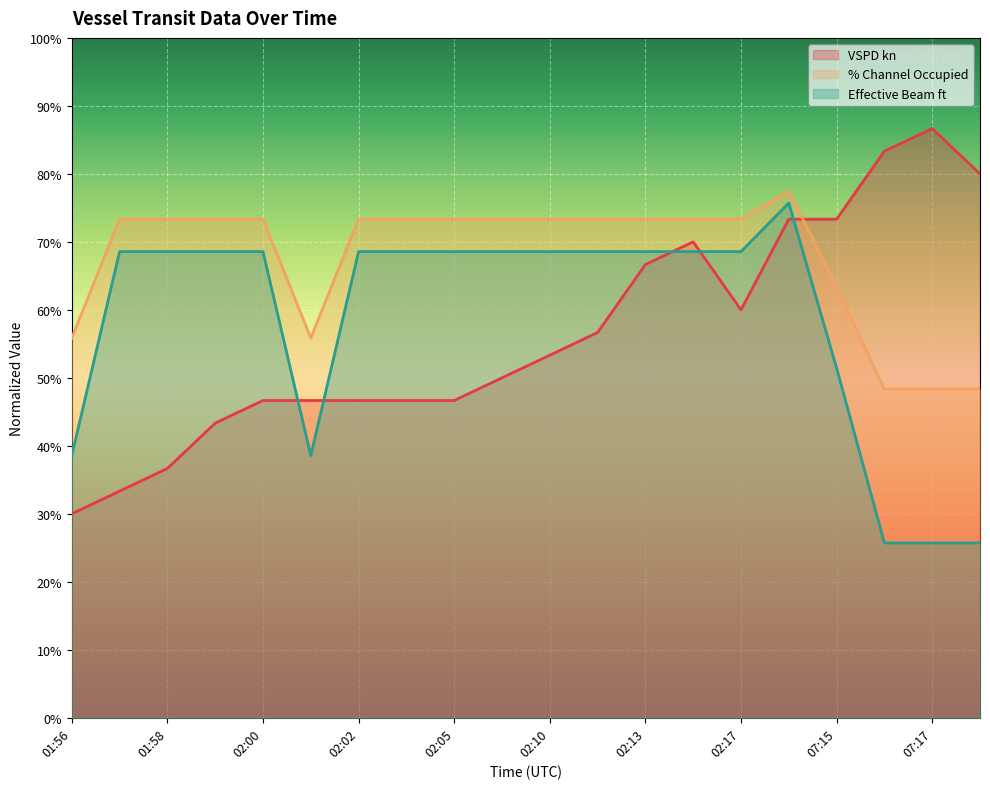

List the series in order of their peak value, lowest first.

Effective Beam ft, % Channel Occupied, VSPD kn